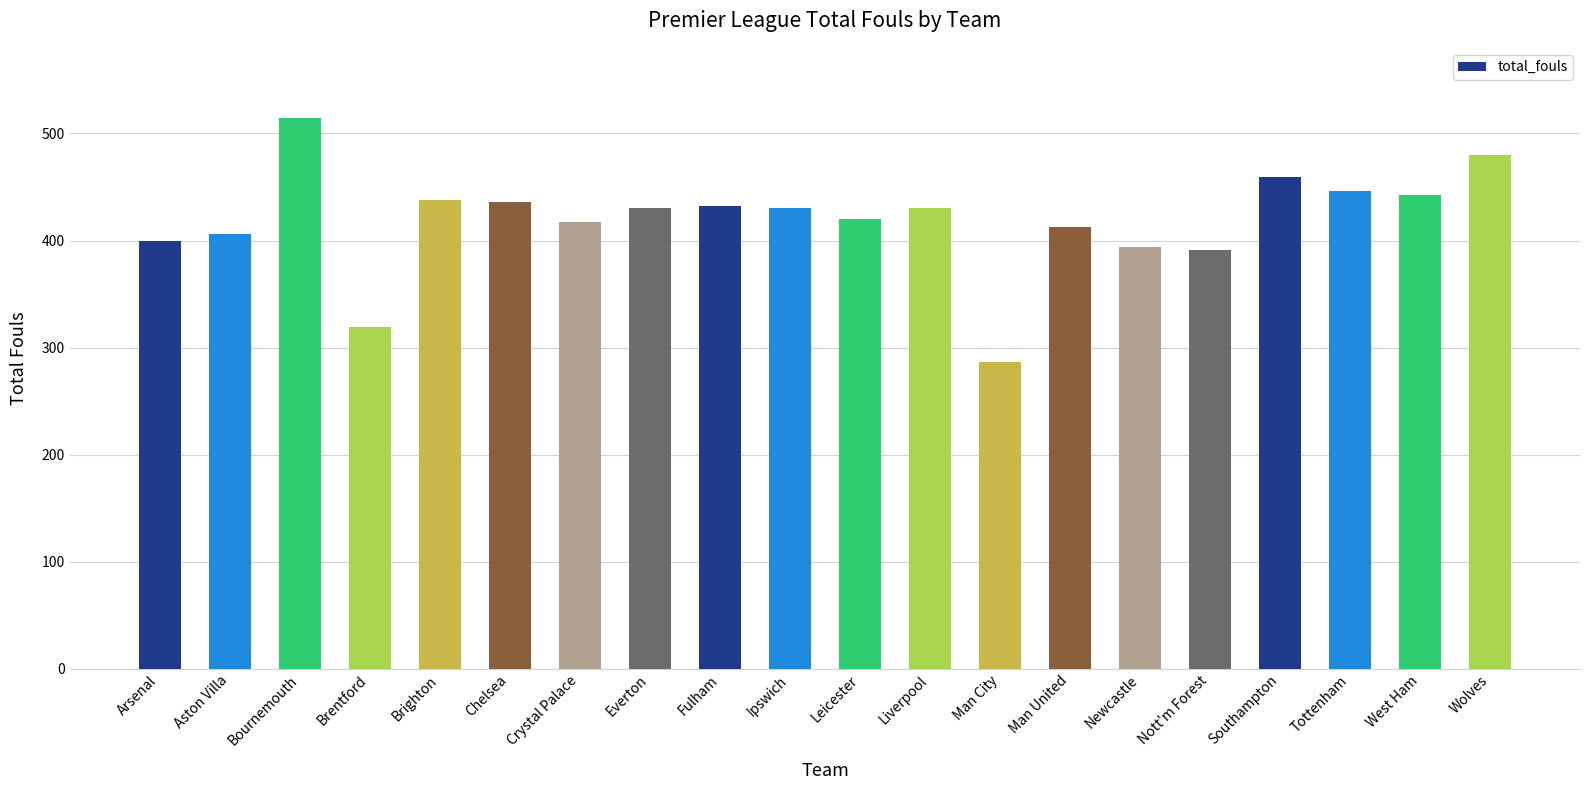

What is the difference between the values at Brighton and Man City?

151